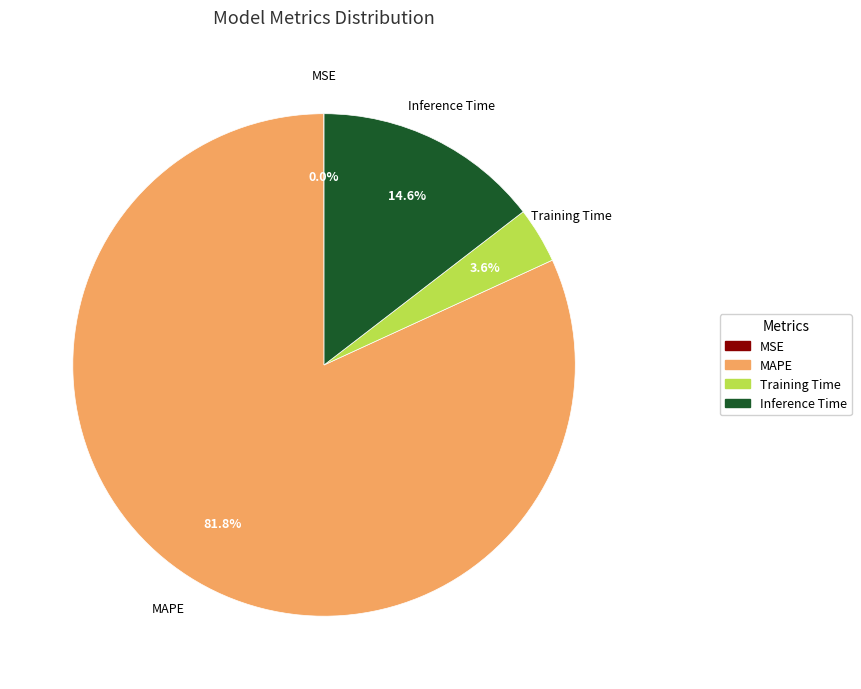

Is it true that Training Time is 9% of the pie?

False